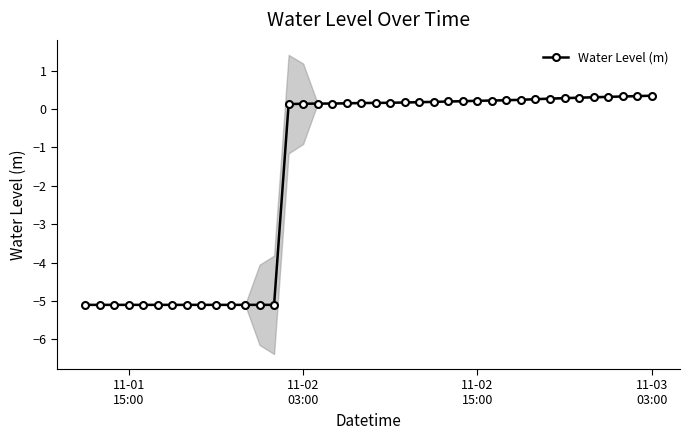

True or false: the data has more than 1 interior local peaks.

False